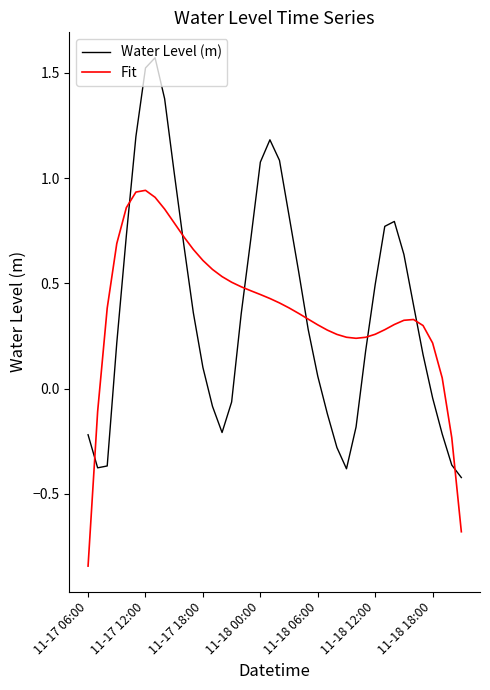

List the series in order of their peak value, lowest first.

Fit, Water Level (m)